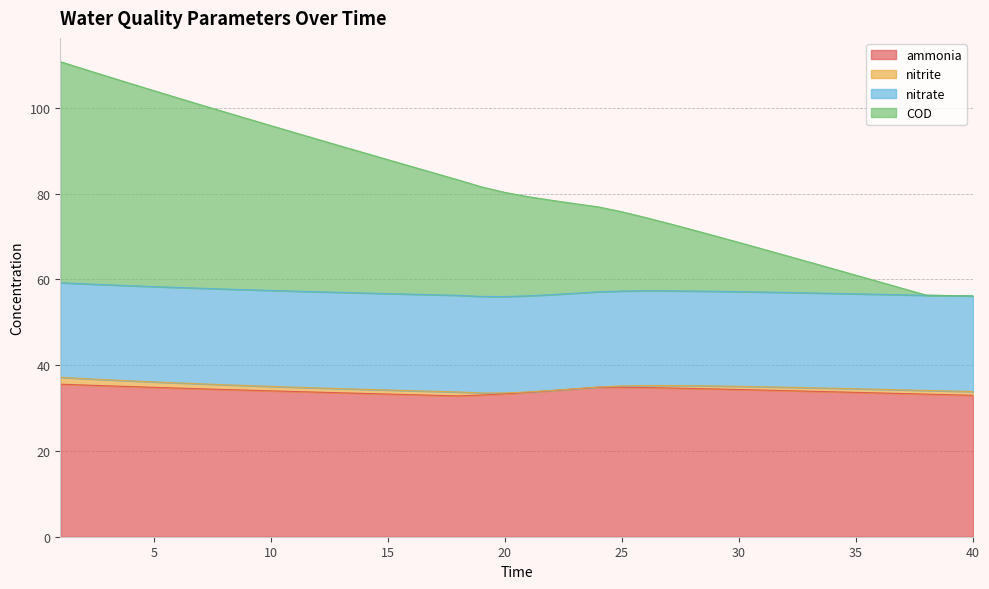

What is the maximum value for ammonia?

35.6